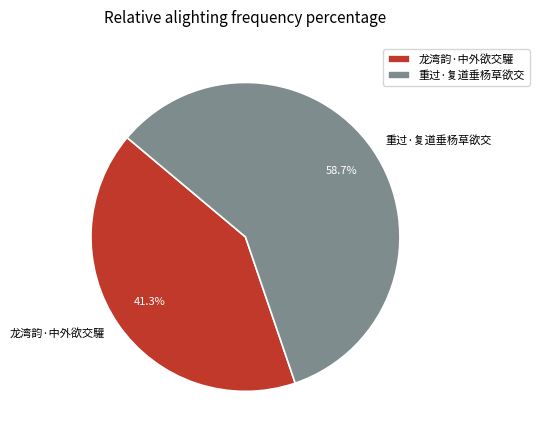

To the nearest percent, what portion does 重过·复道垂杨草欲交 represent?

59%